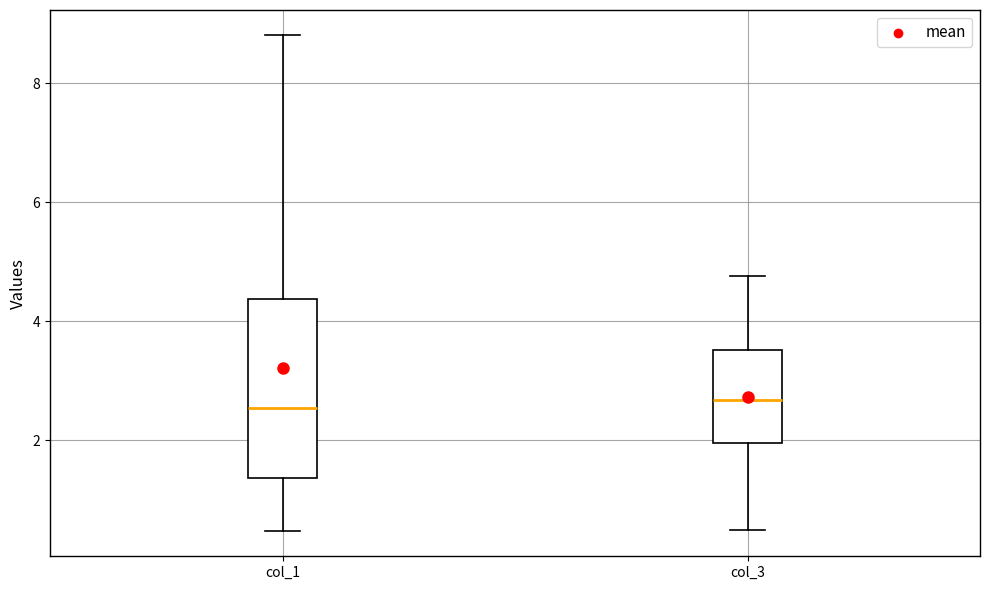

Where does the median line of the box for col_1 sit on the y-axis? The values are not printed on the chart, so give them approximately, as read against the axis.

2.6